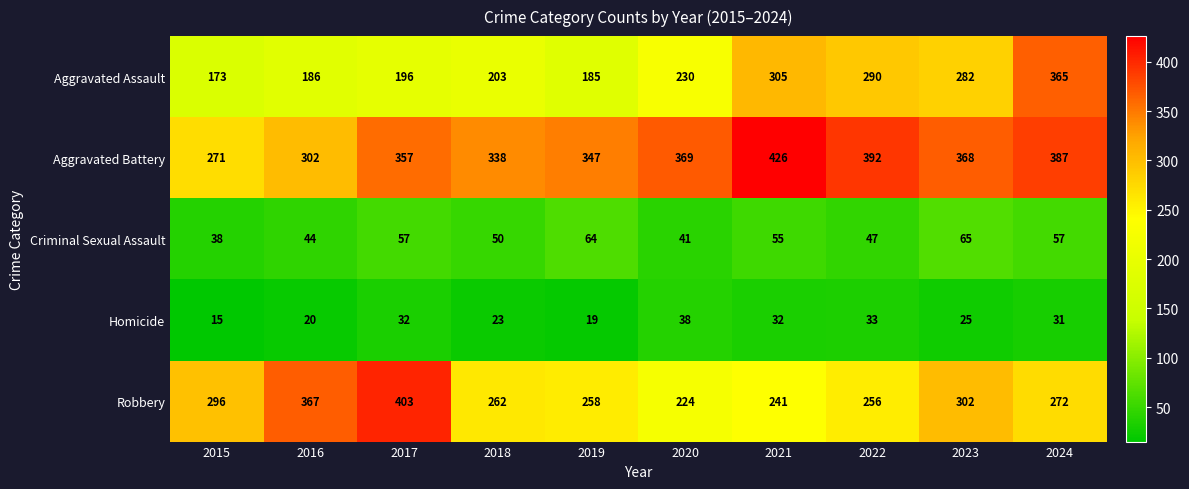

What is the spread (max minus min) of values at 2015?

281